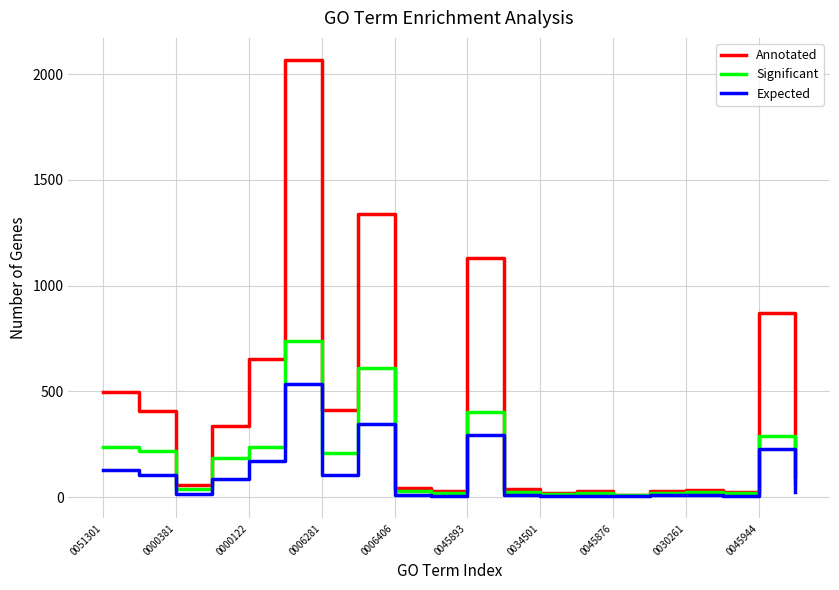

Rank the series by their average value, from lowest to highest.

Expected, Significant, Annotated